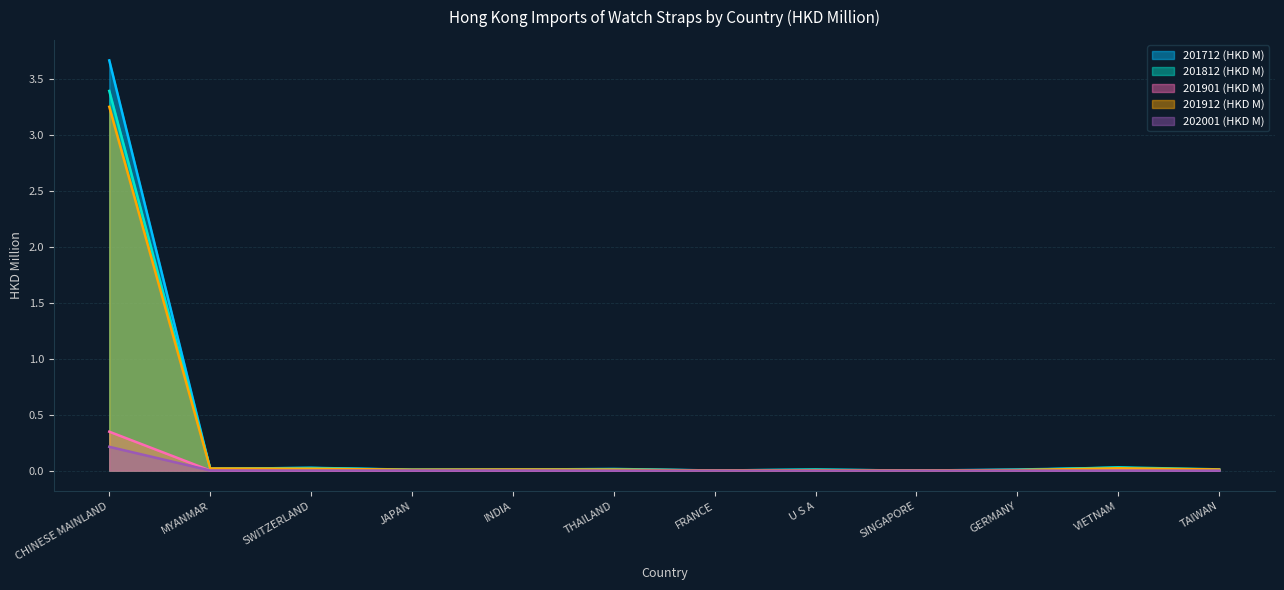

Rank the categories by 201712 (HKD M) value from highest to lowest.

CHINESE MAINLAND, SWITZERLAND, VIETNAM, MYANMAR, THAILAND, GERMANY, INDIA, JAPAN, U S A, TAIWAN, FRANCE, SINGAPORE